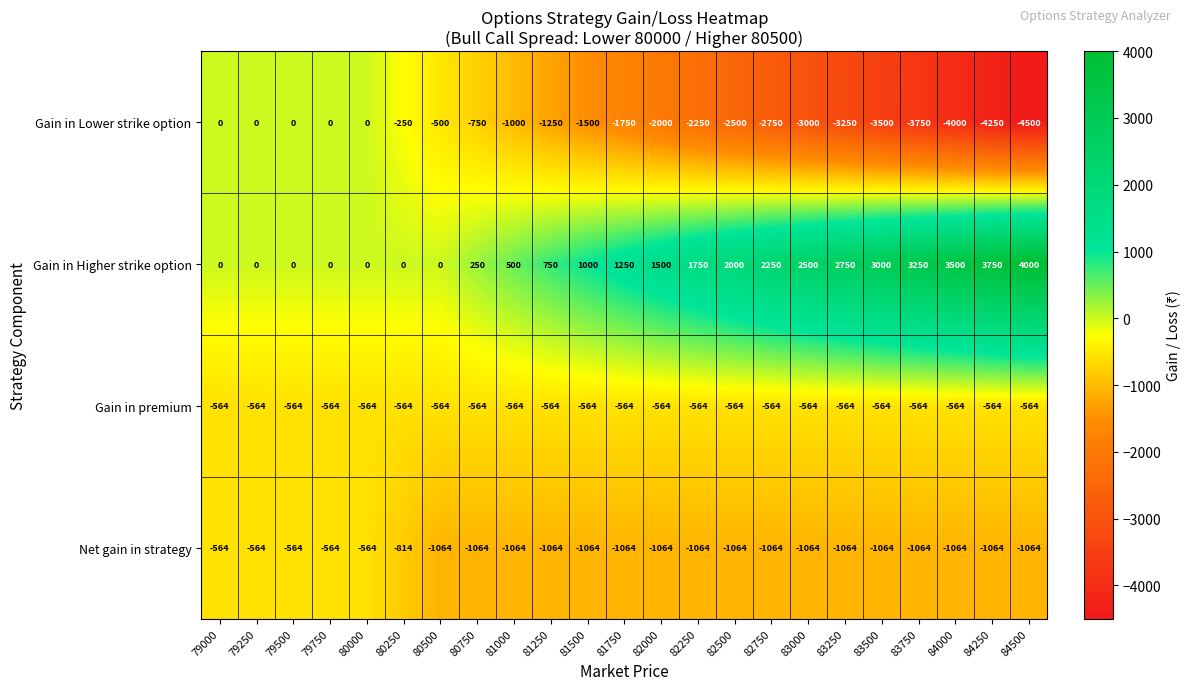

The value of Gain in Lower strike option at 79750 is -3143. True or false?

False